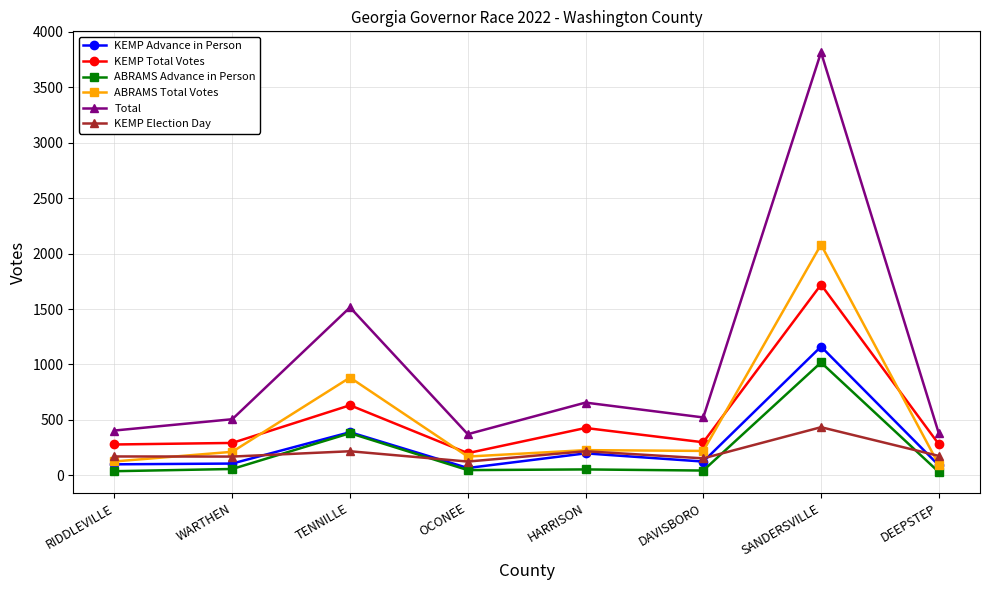

Is it true that KEMP Election Day equals 153 at DAVISBORO?

True